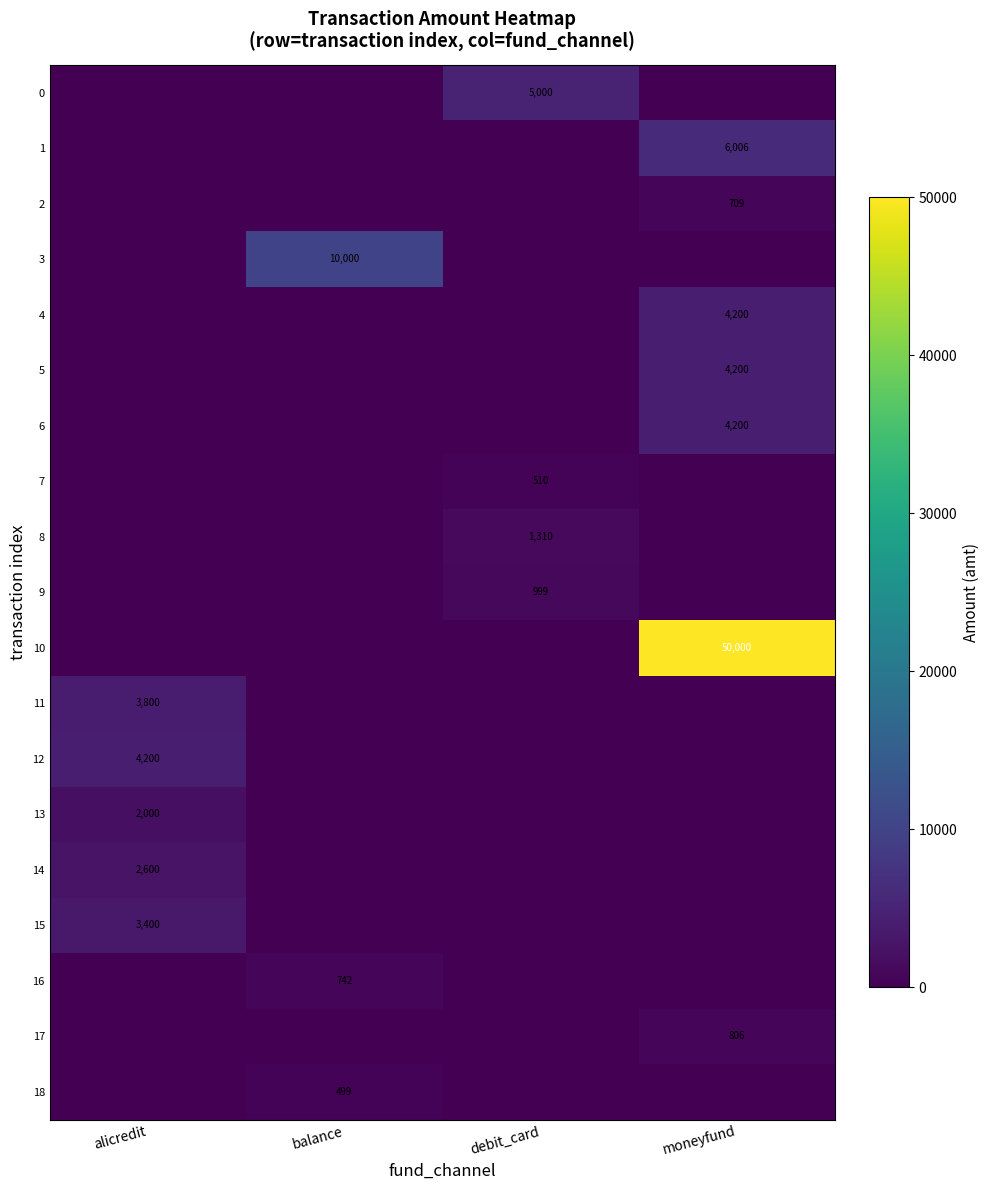

True or false: 0 has a value of 6603 at debit_card.

False